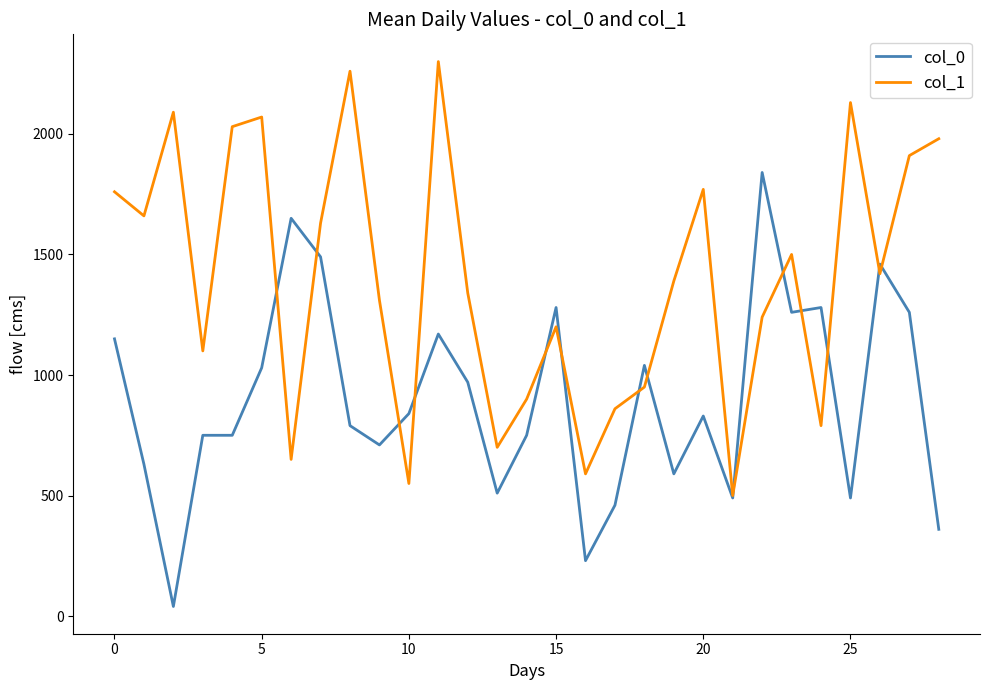

Which series has the largest total across all categories?

col_1